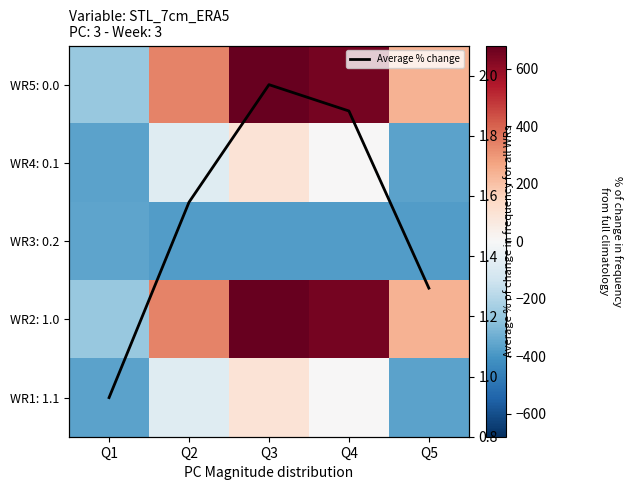

How many values in WR4: 0.1 are above zero?

2